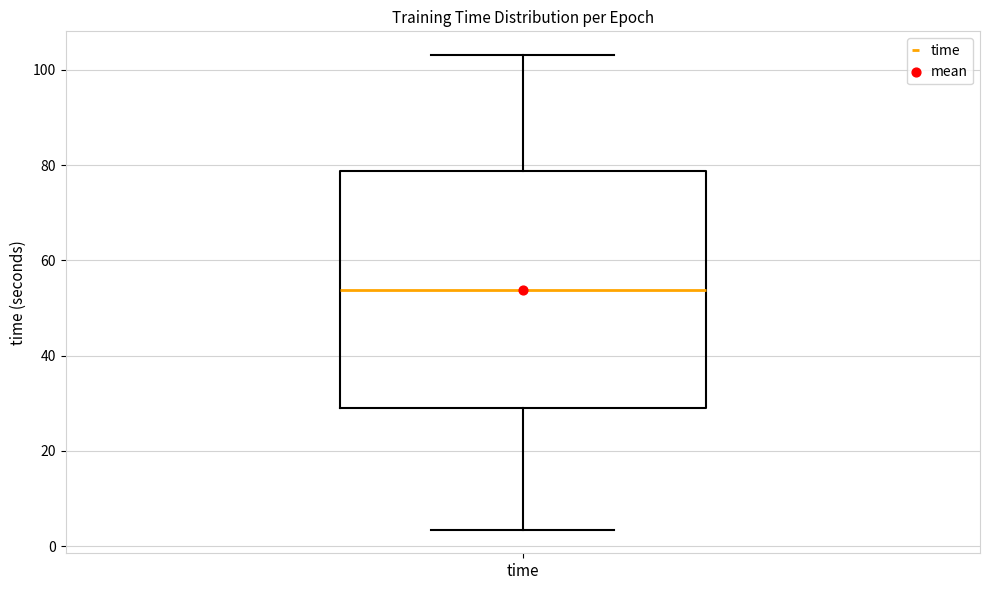

Where is the lower edge of the box for time on the y-axis? The values are not printed on the chart, so give them approximately, as read against the axis.

30